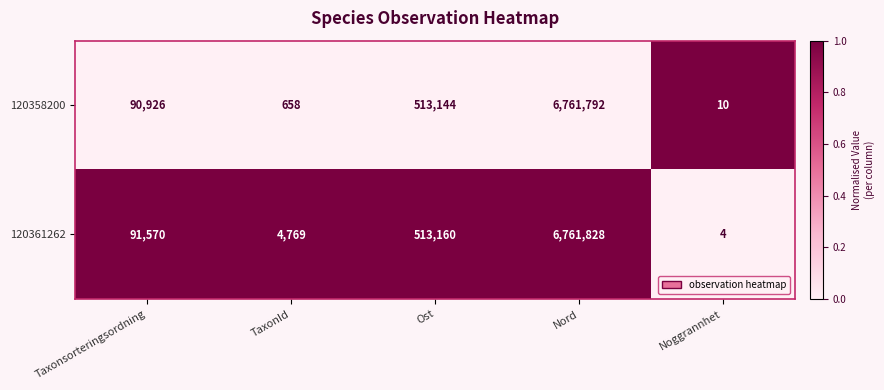

What is the sum of the 120361262 values at Noggrannhet and Ost?

513164